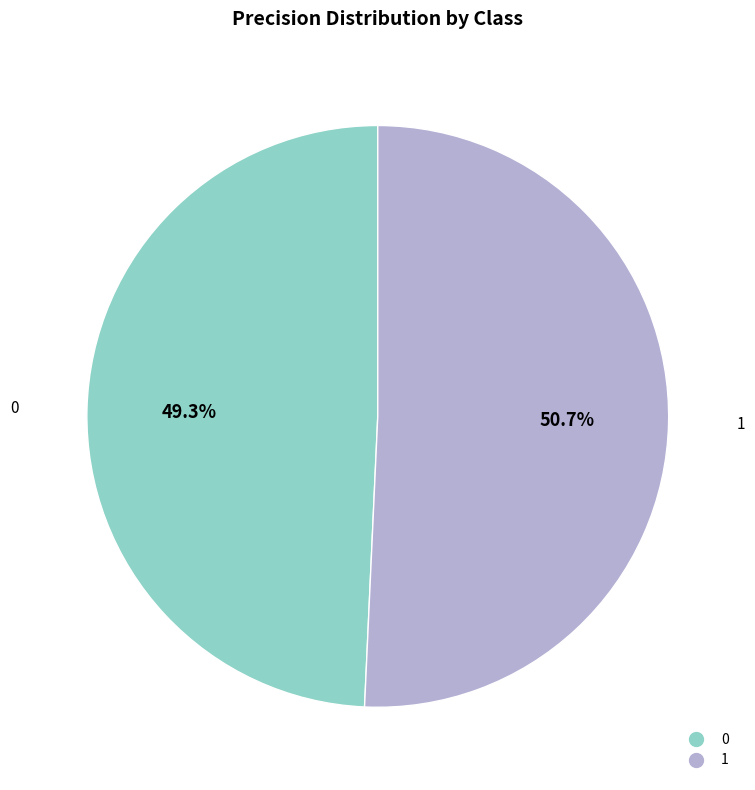

Rank the categories by value from lowest to highest.

0, 1